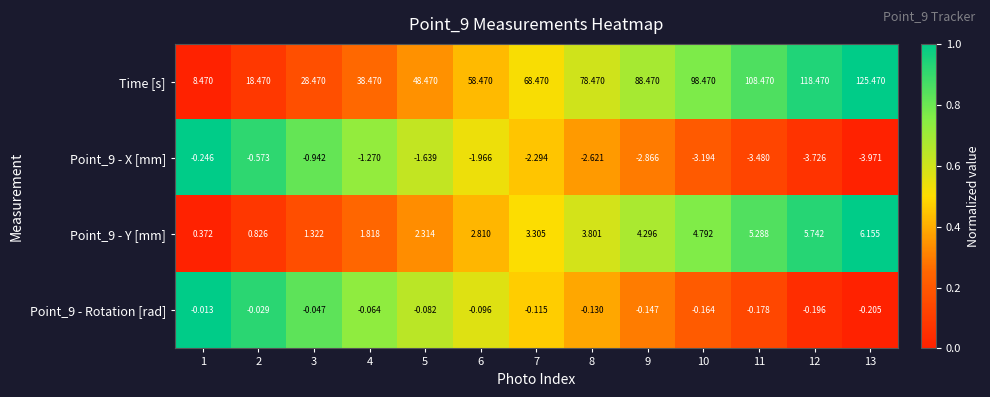

Count the number of data series in this chart.

4